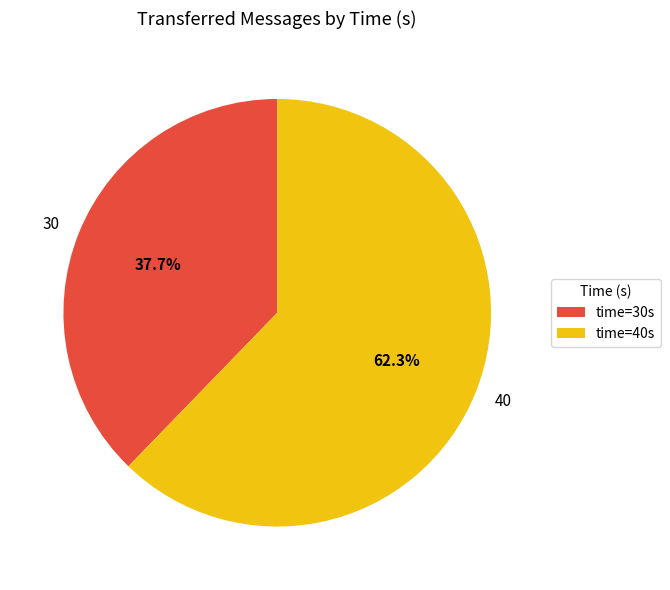

Is there a majority slice in this chart?

Yes